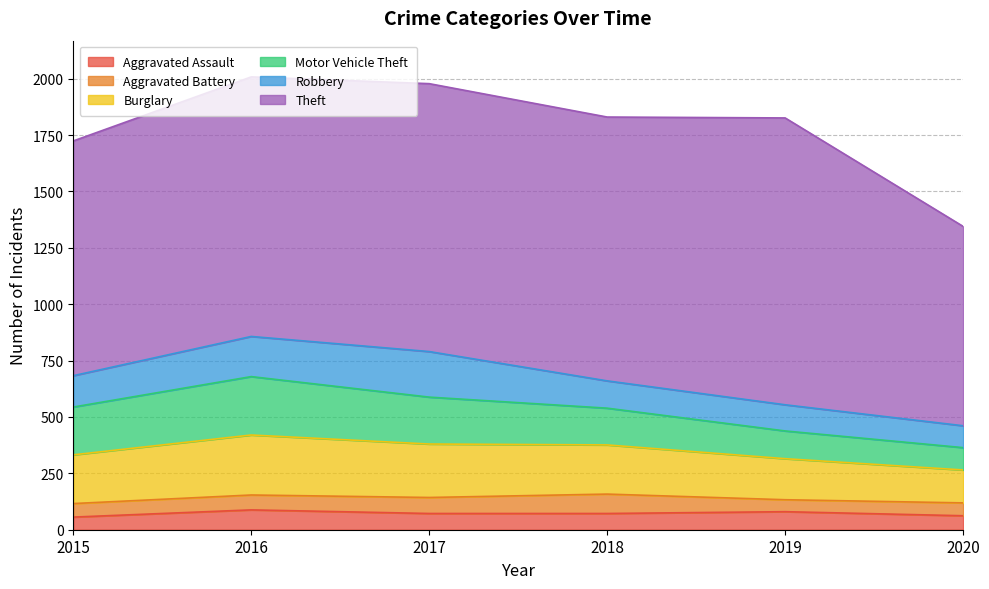

The Aggravated Assault series shows 72 at 2017. True or false?

True